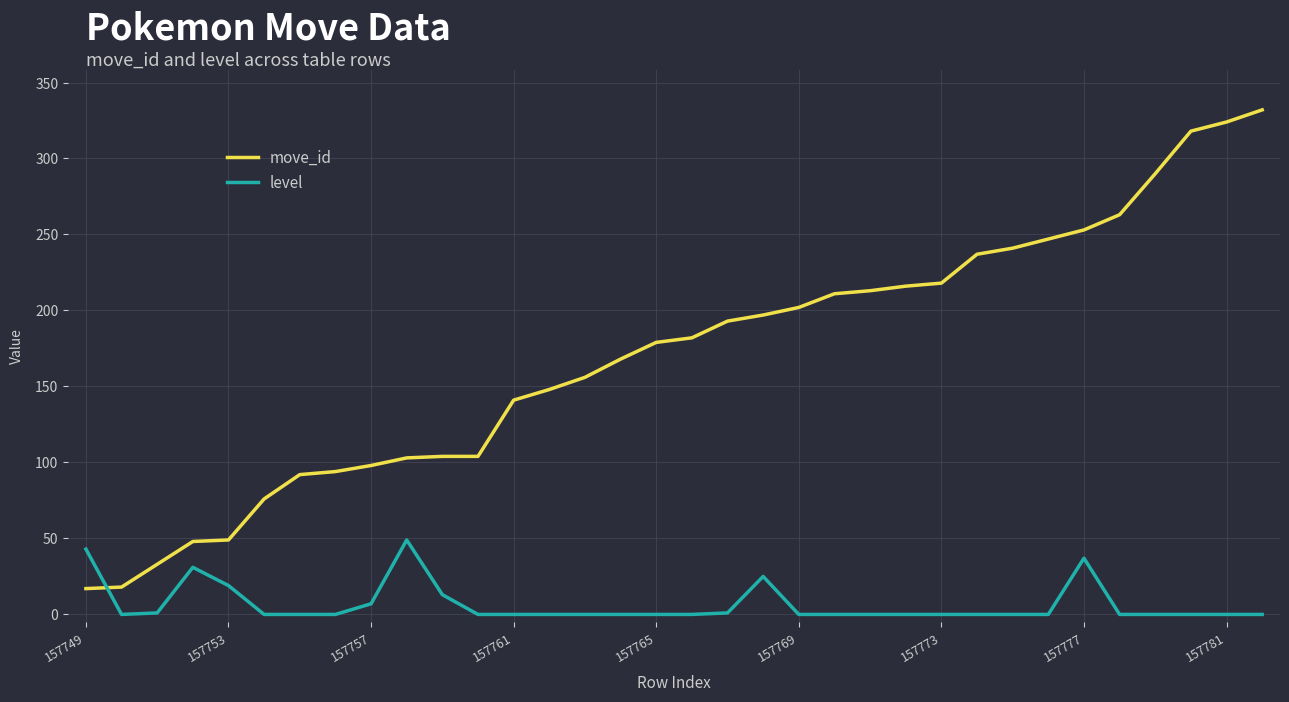

Is this an area chart (filled region under the line)?

No